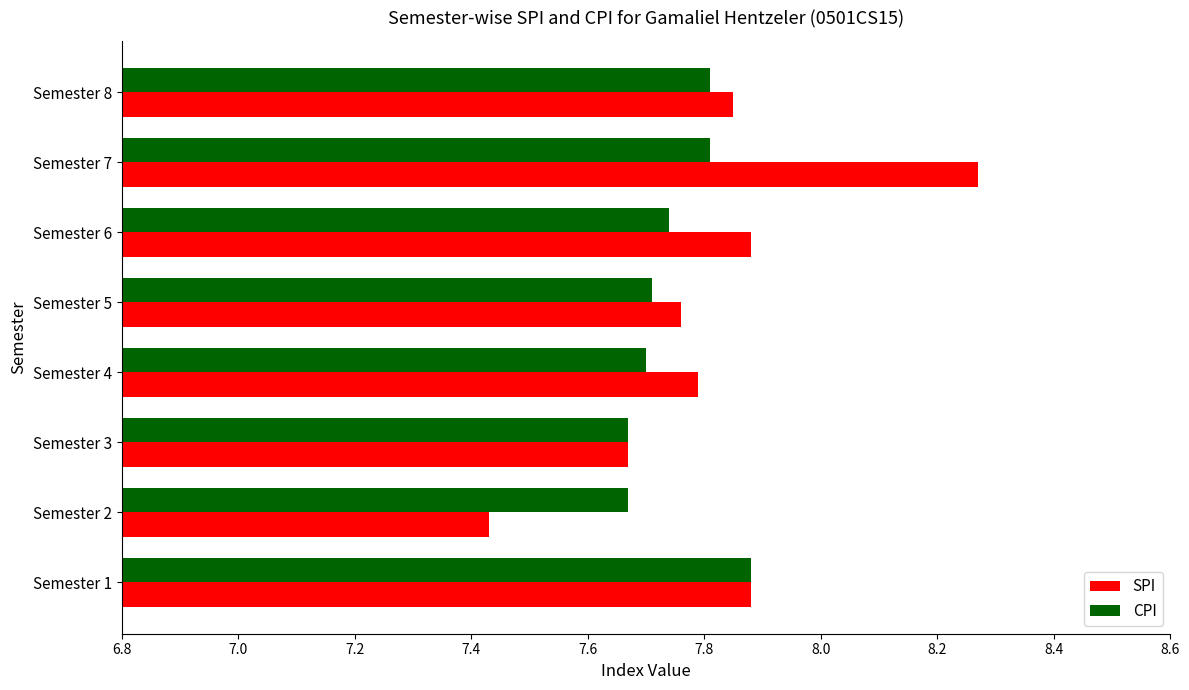

What is the difference between the maximum and second lowest values in the CPI series?

0.2